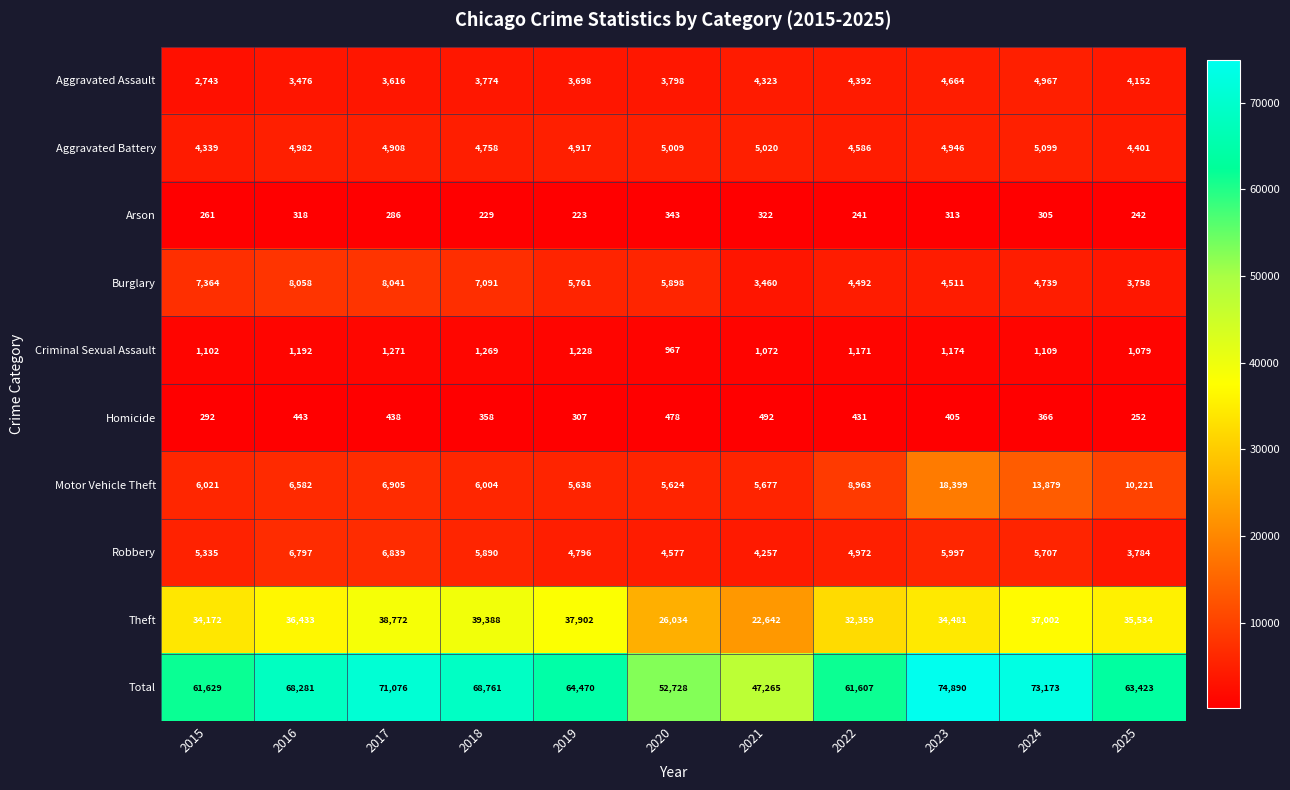

At which category is the sum across all series the highest?

2023